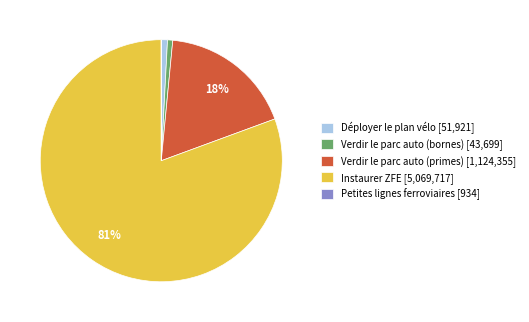

To the nearest percent, what is the average slice percentage?

20%